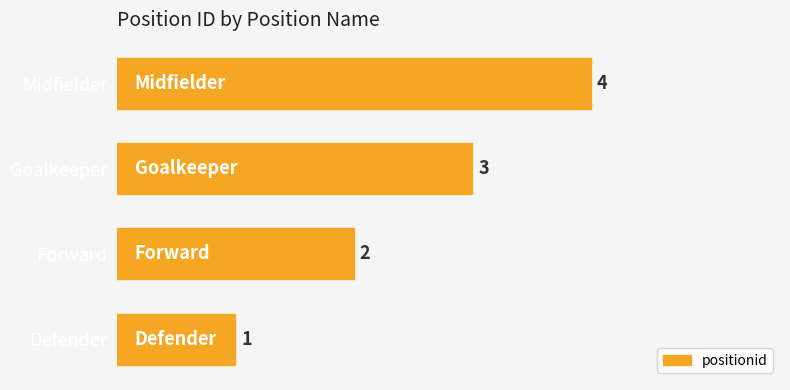

Is it true that the value at Forward is 1?

False